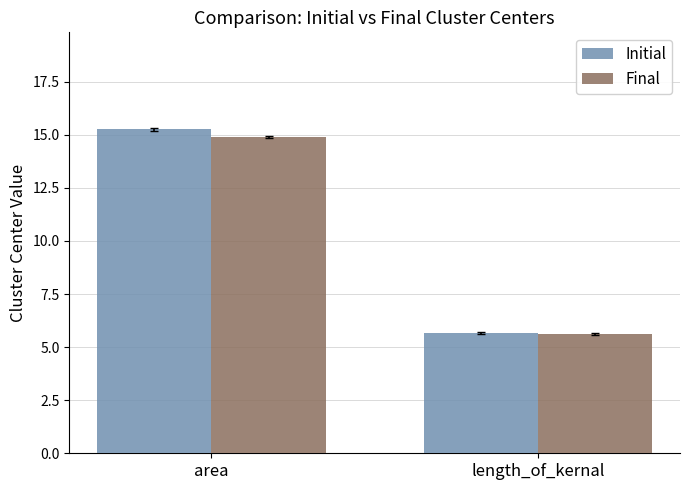

List the series in order of their peak value, highest first.

Initial, Final